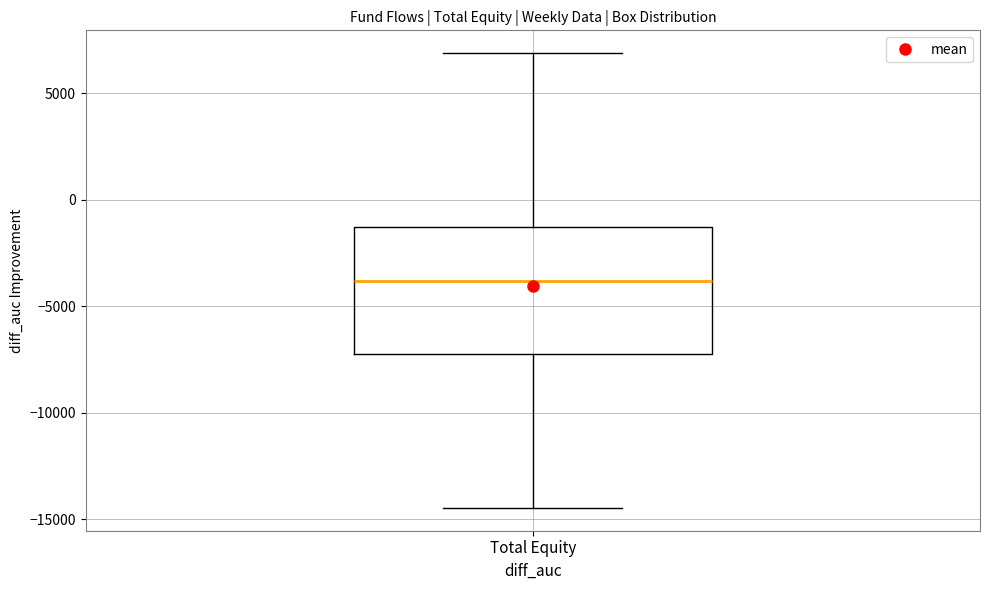

Where is the lower edge of the box for Total Equity on the y-axis? The values are not printed on the chart, so give them approximately, as read against the axis.

-7000